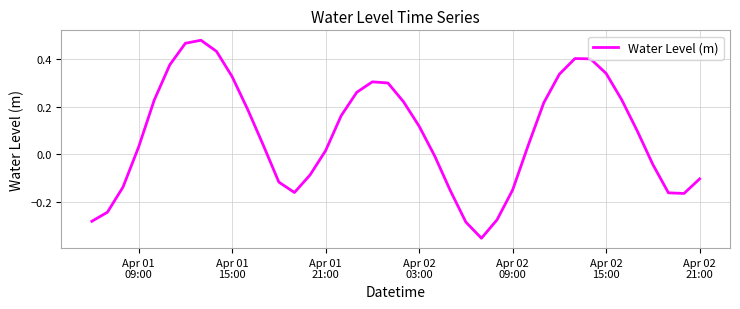

How many lines are shown in the chart?

1